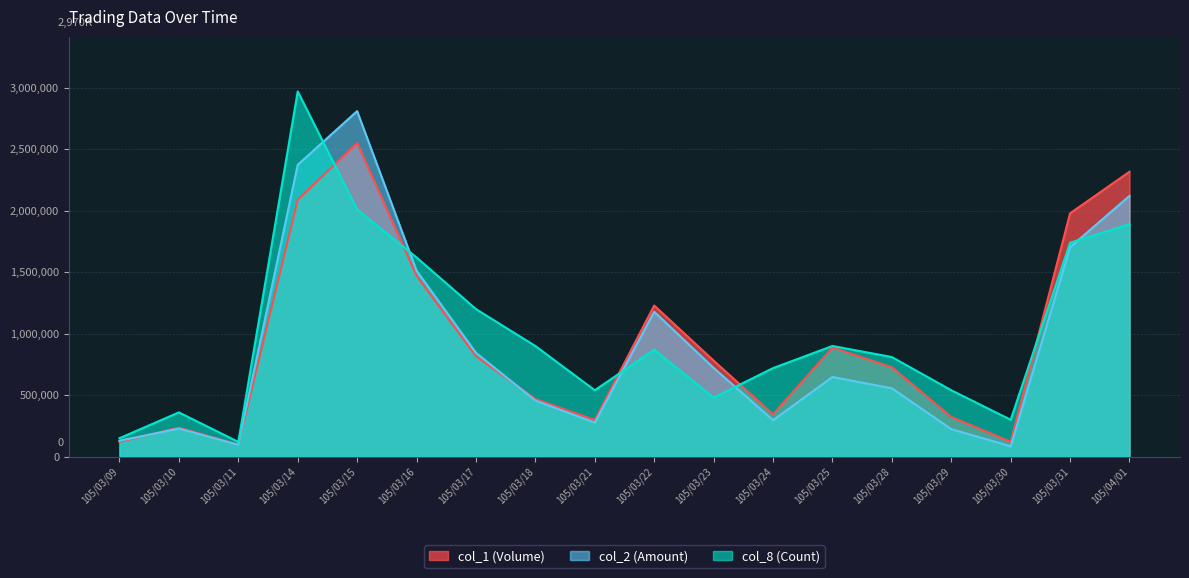

How many lines are shown in the chart?

3